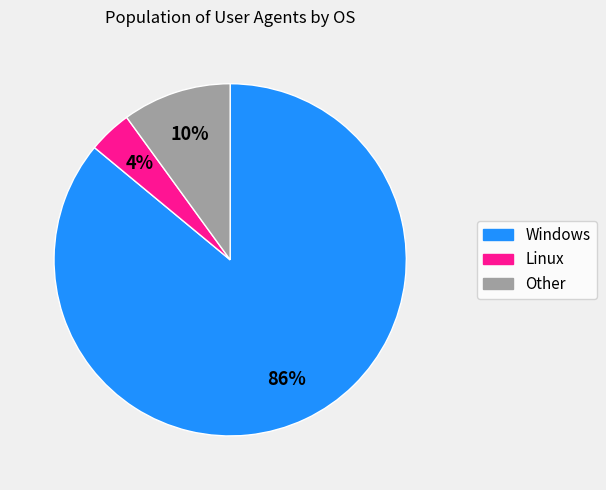

To the nearest percent, what is the combined percentage of Windows and Linux?

90%